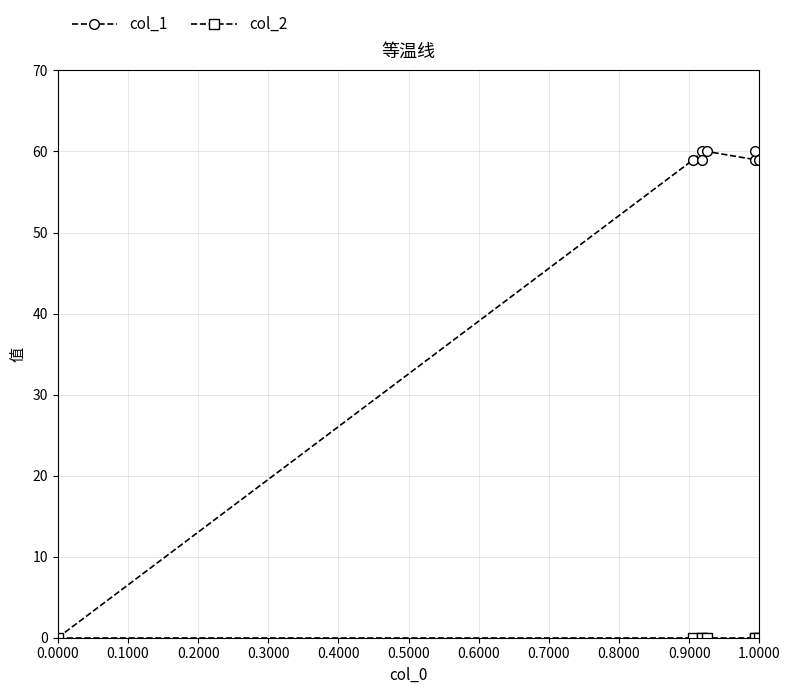

True or false: col_1 has more than 1 points higher than both neighbors.

True